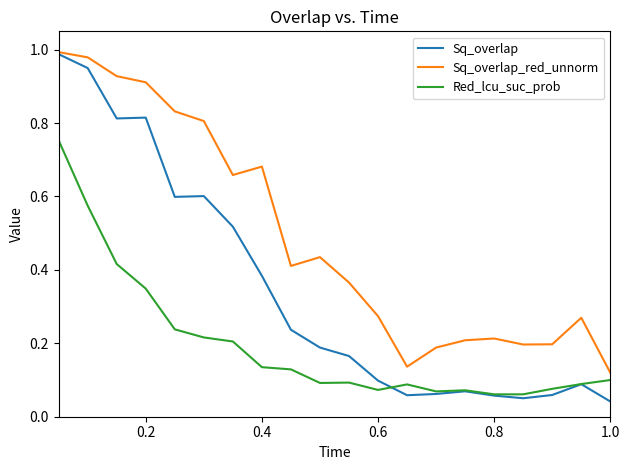

List the series in order of their overall mean, highest first.

Sq_overlap_red_unnorm, Sq_overlap, Red_lcu_suc_prob